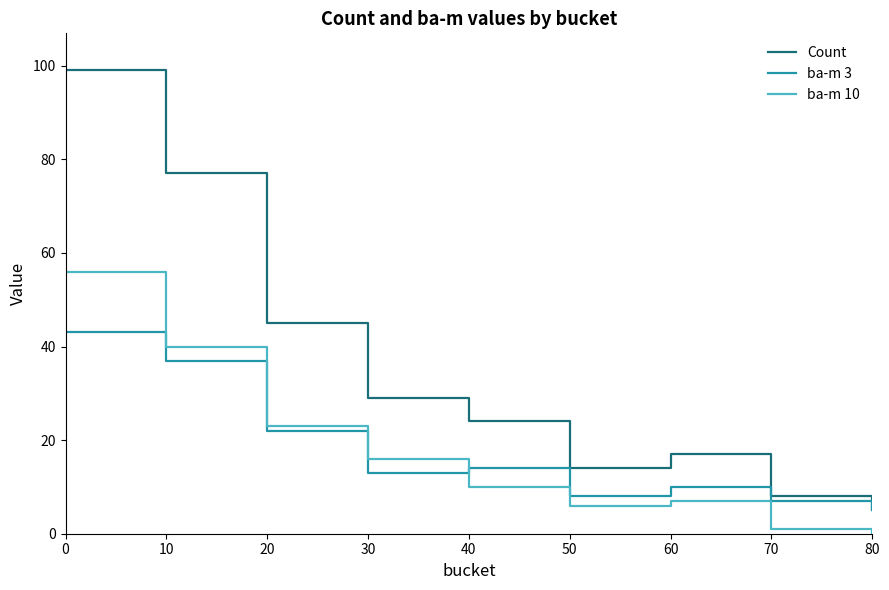

What is the highest value of the Count series?

99